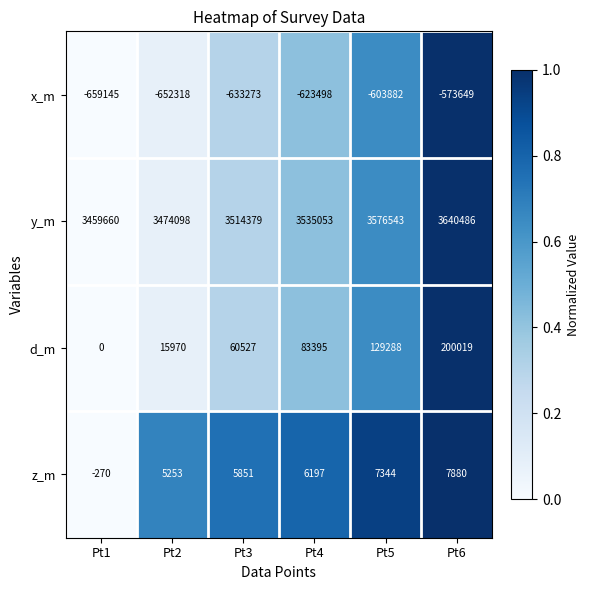

Where is x_m nearest to the value -616397?

Pt4